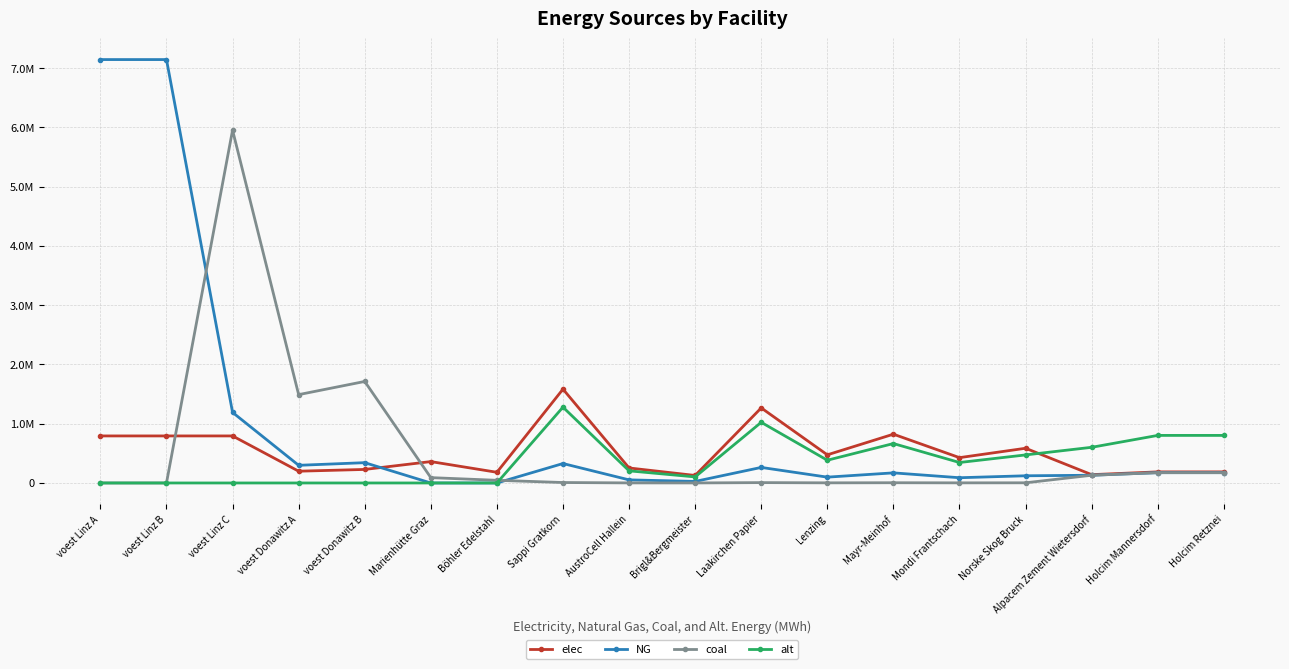

Does the chart have visible grid lines?

Yes